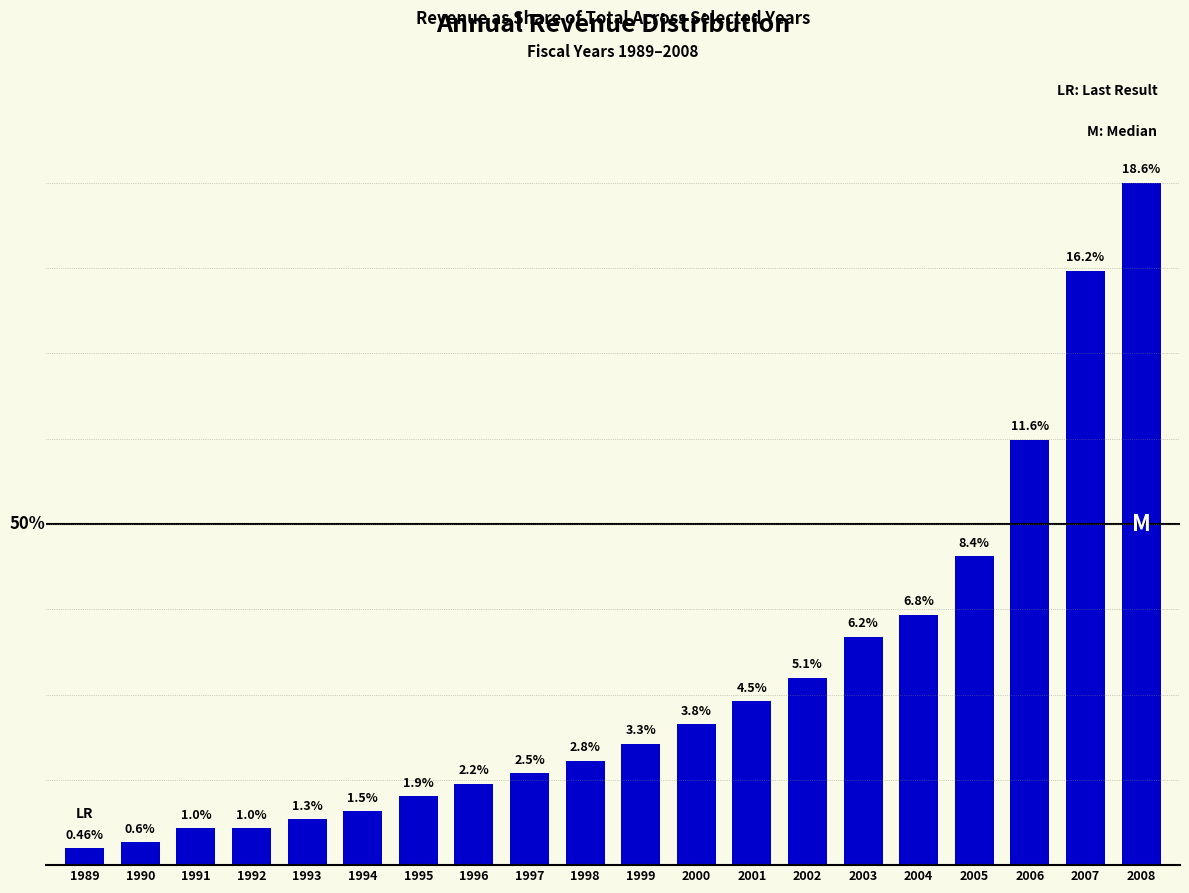

List the labels in order of value, smallest first.

1989, 1990, 1991, 1992, 1993, 1994, 1995, 1996, 1997, 1998, 1999, 2000, 2001, 2002, 2003, 2004, 2005, 2006, 2007, 2008